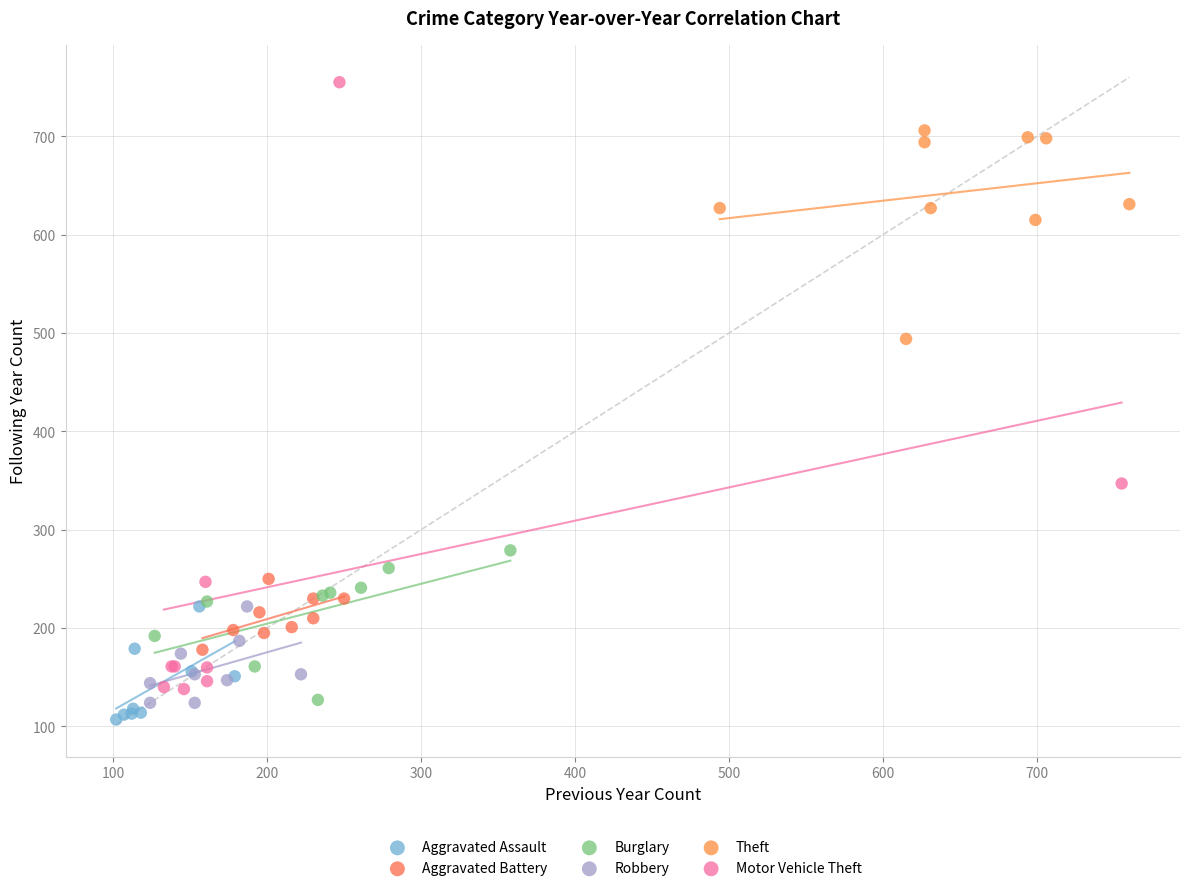

Which series reaches the maximum Y coordinate?

Motor Vehicle Theft